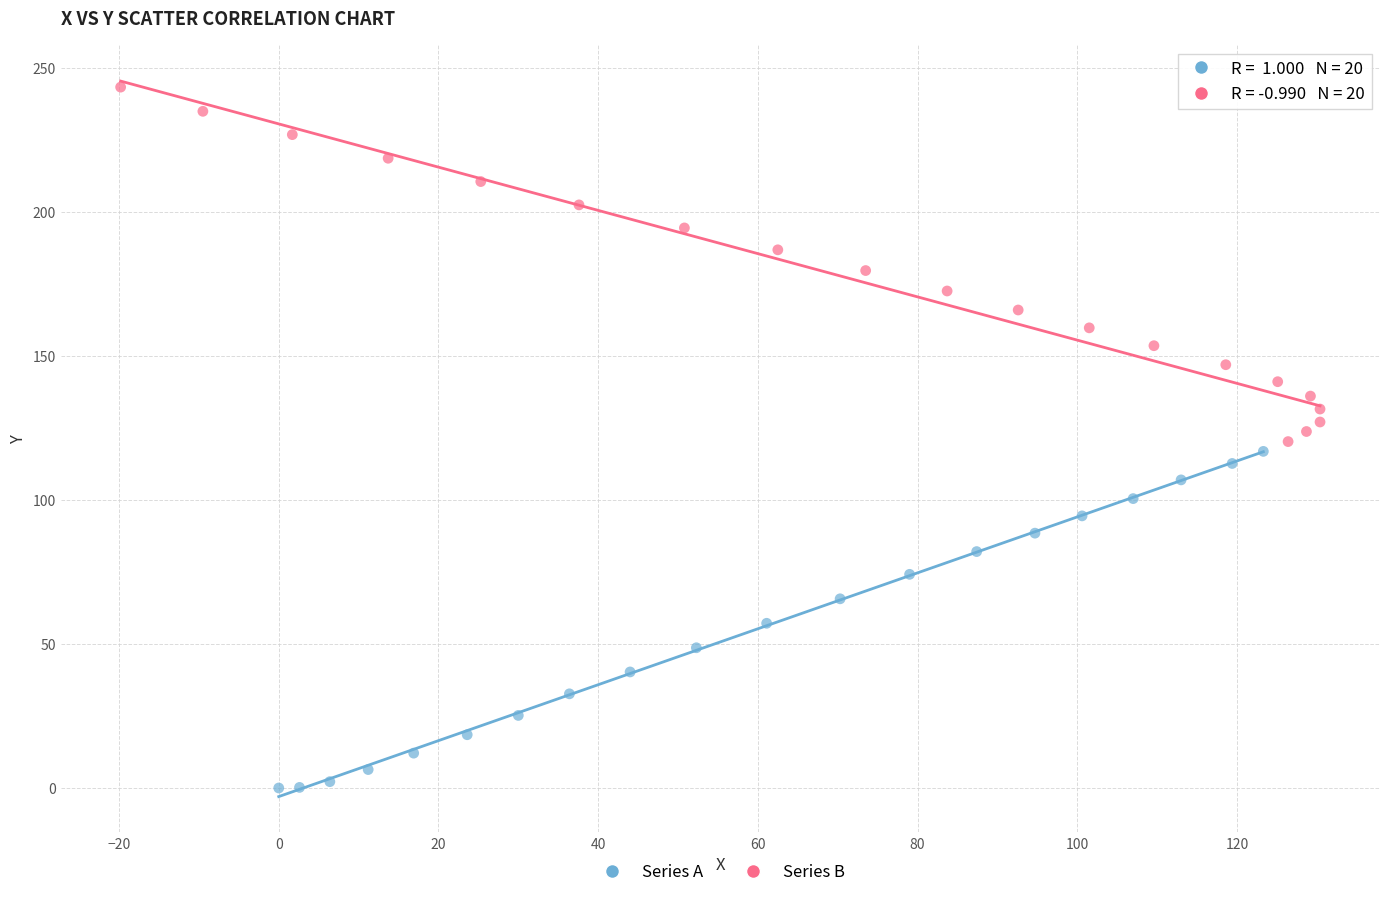

Which series reaches the minimum Y coordinate?

Series A